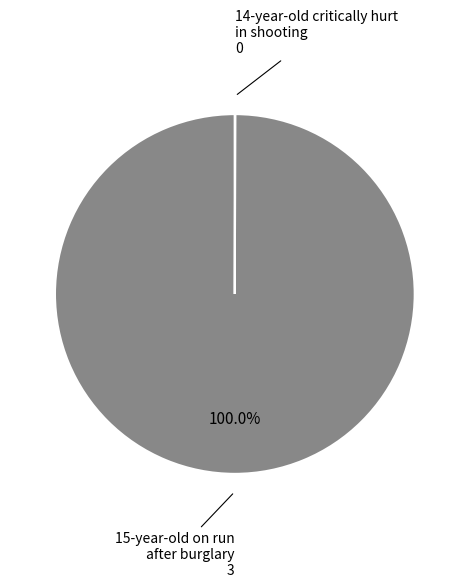

Is there a majority slice in this chart?

Yes